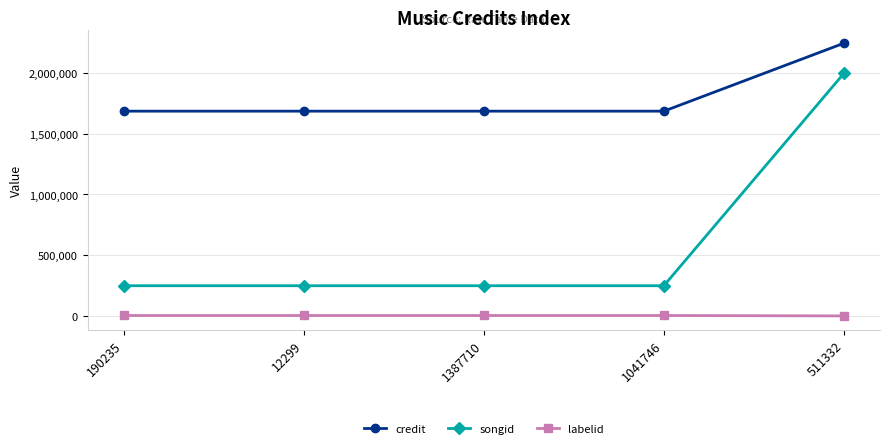

What is the label of the 1st point from the left?

190235